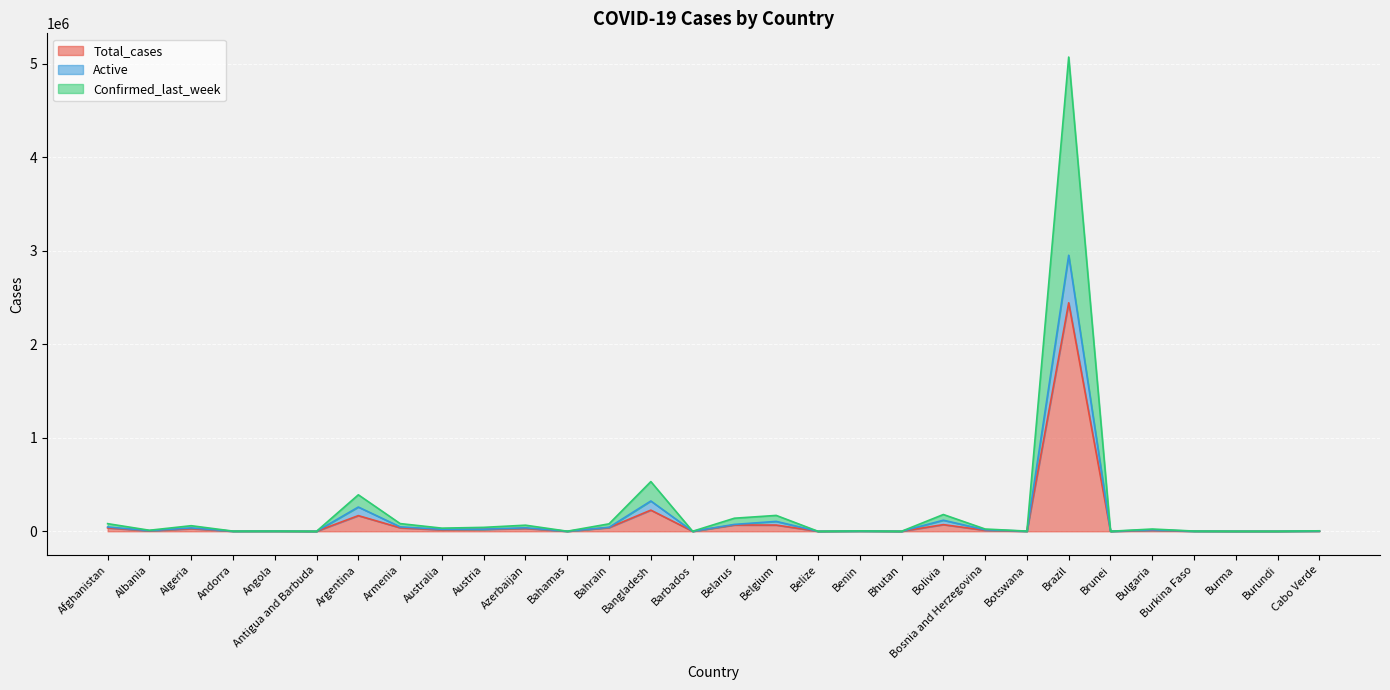

True or false: Active and Confirmed_last_week cross at least once.

False